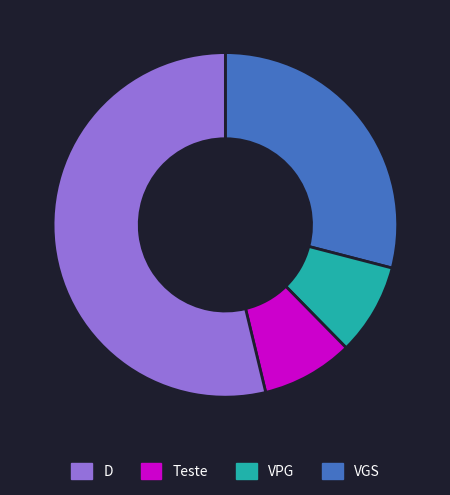

Does any single category account for the majority?

Yes